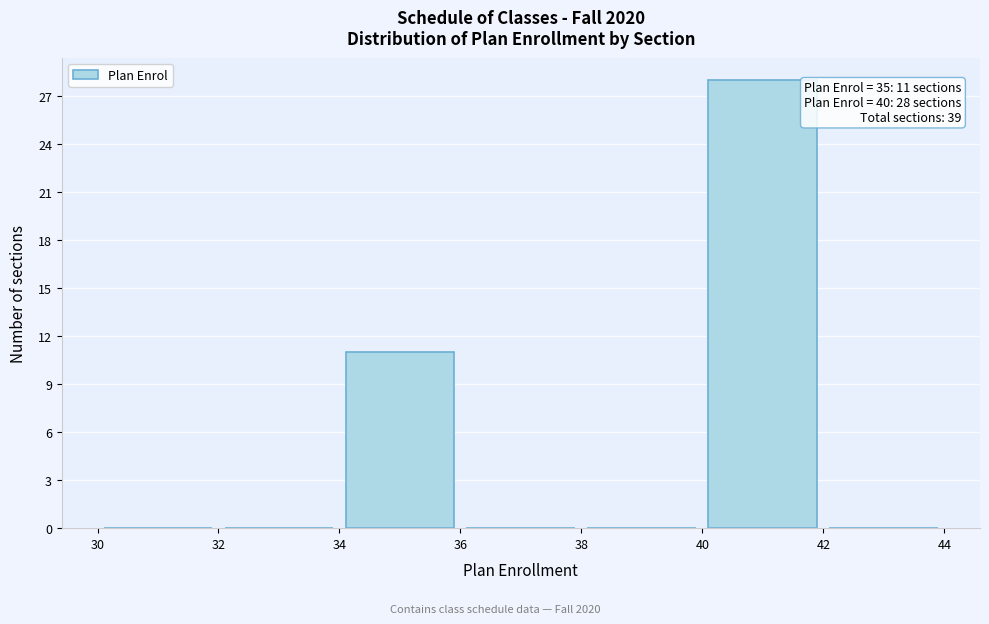

Which range on the x-axis has the tallest bar?

40 to 42